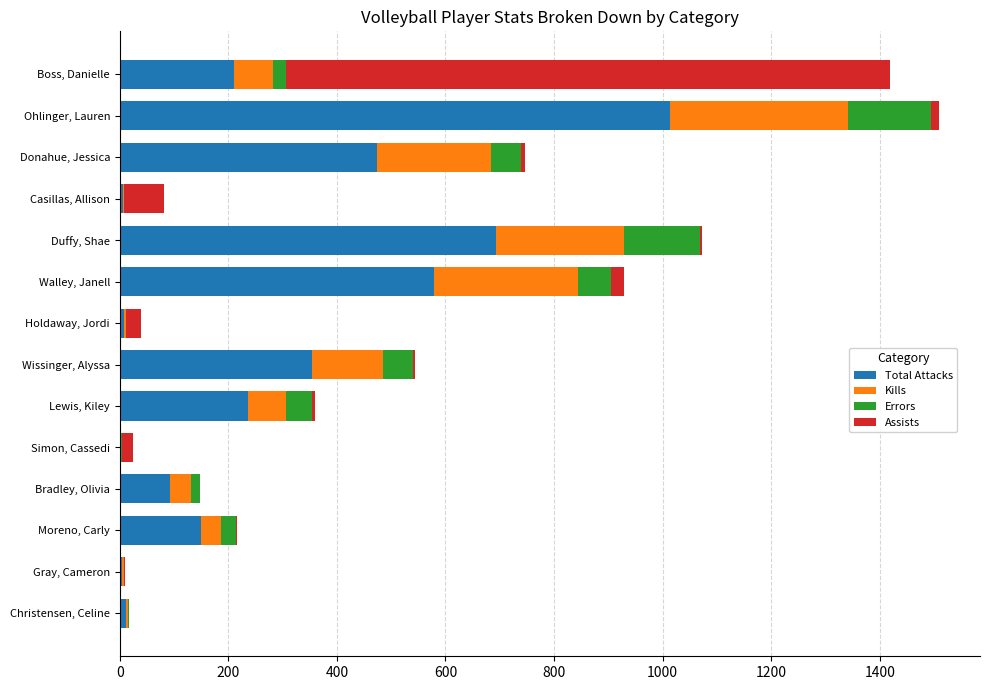

Where is Total Attacks nearest to the value 507?

Donahue, Jessica